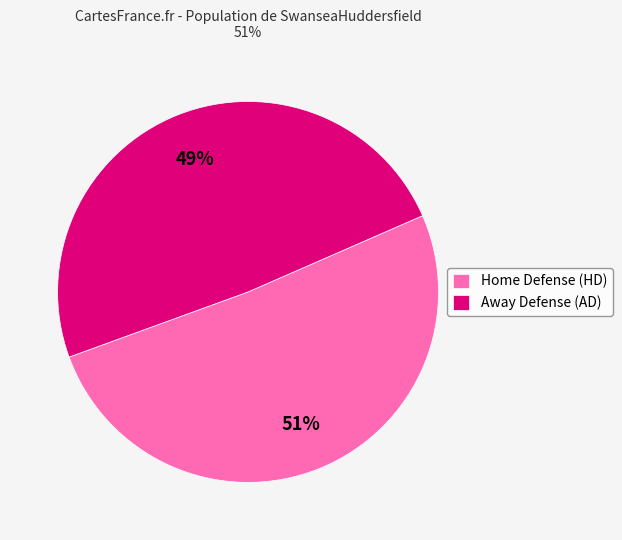

True or false: Away Defense (AD) accounts for 49% of the total.

True